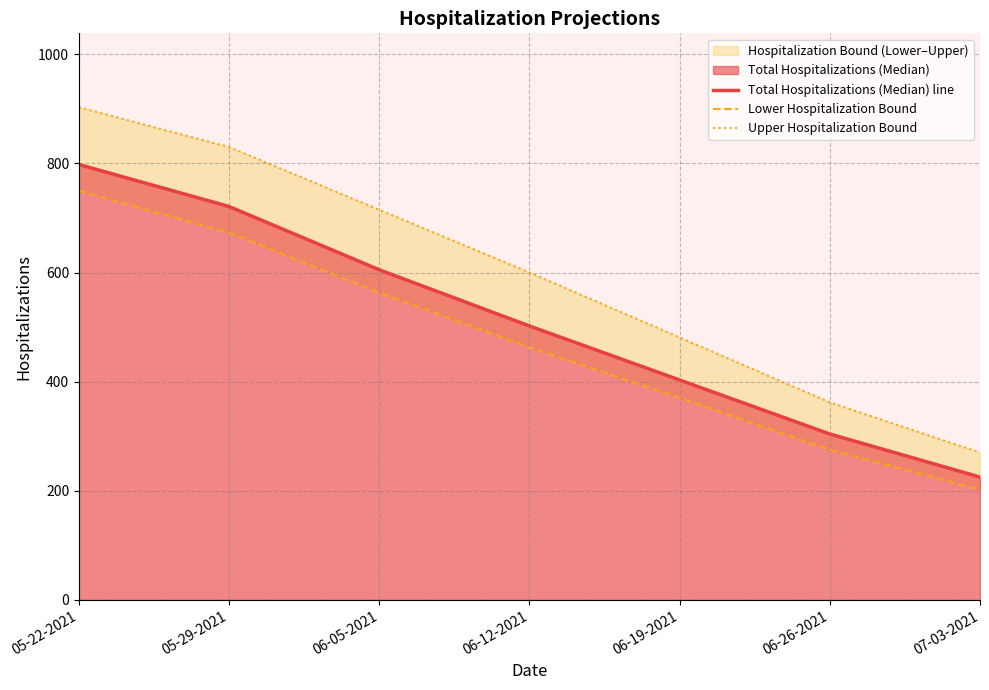

Reading left to right, what are all the values shown in this chart?

Total Hospitalizations (Median) line: 05-22-2021=798	05-29-2021=721	06-05-2021=605	06-12-2021=502	06-19-2021=403	06-26-2021=304	07-03-2021=225
Lower Hospitalization Bound: 05-22-2021=750	05-29-2021=673	06-05-2021=563	06-12-2021=463	06-19-2021=370	06-26-2021=275	07-03-2021=202
Upper Hospitalization Bound: 05-22-2021=903	05-29-2021=830	06-05-2021=715	06-12-2021=600	06-19-2021=481	06-26-2021=362	07-03-2021=270